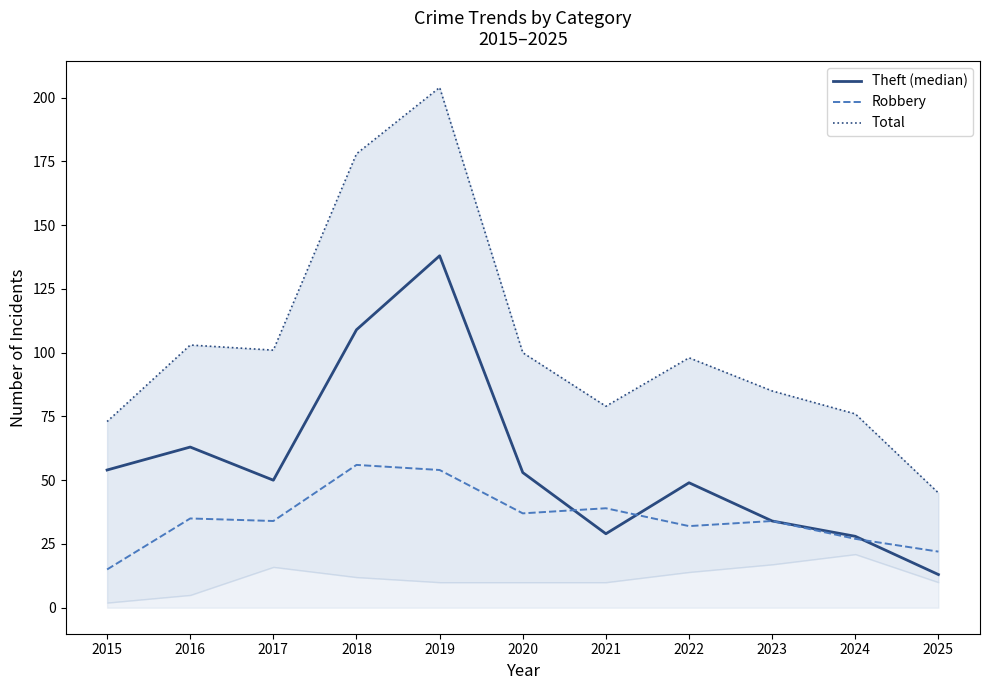

True or false: Total and Theft (median) intersect in this chart.

False